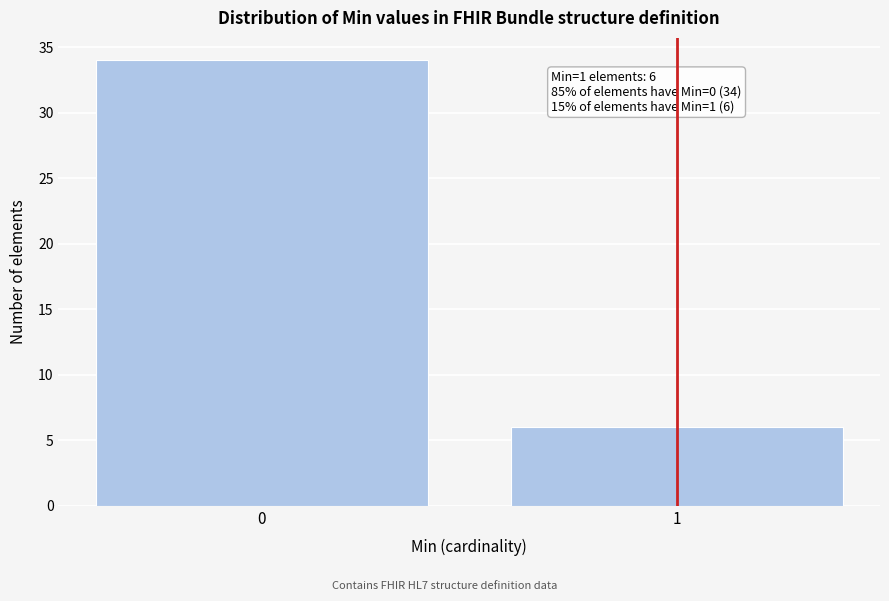

Reading left to right, extract all data points from this chart.

0=34	1=6